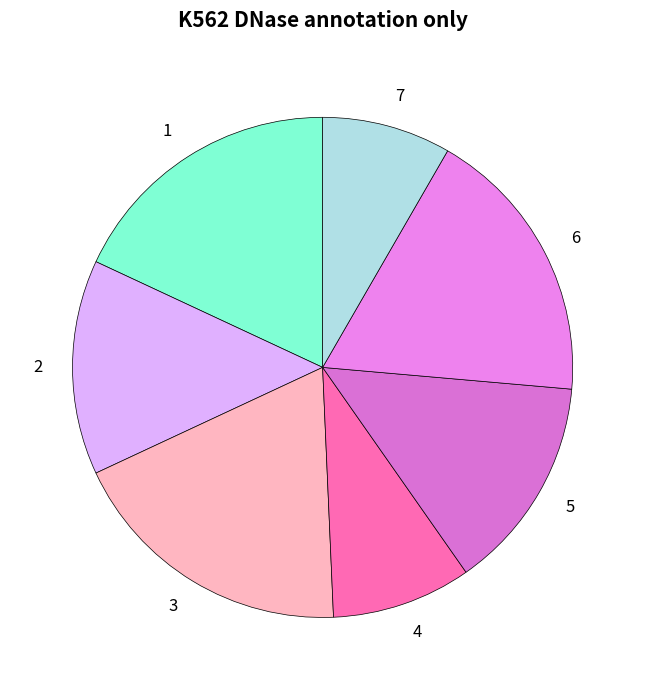

Does 3 account for over 50% of the chart?

No